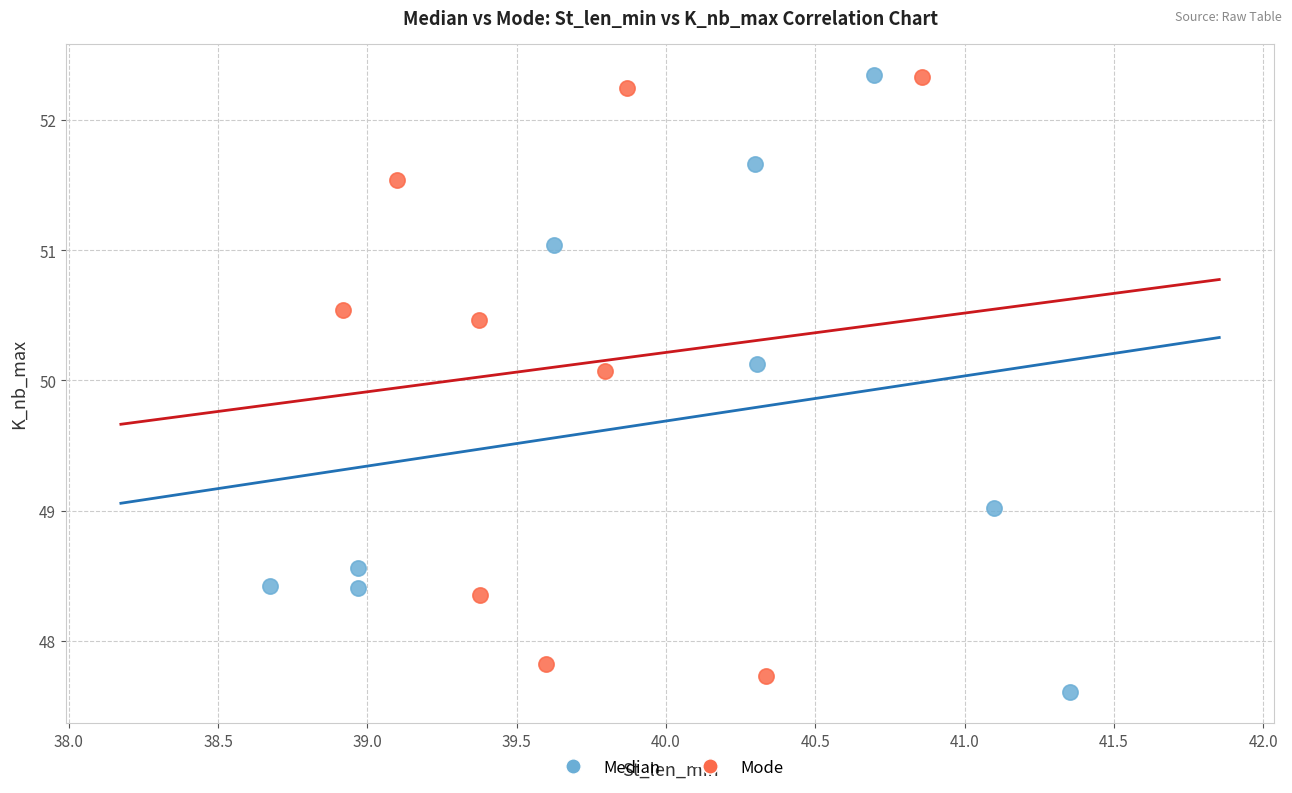

What are all the series names shown in the legend?

Median, Mode